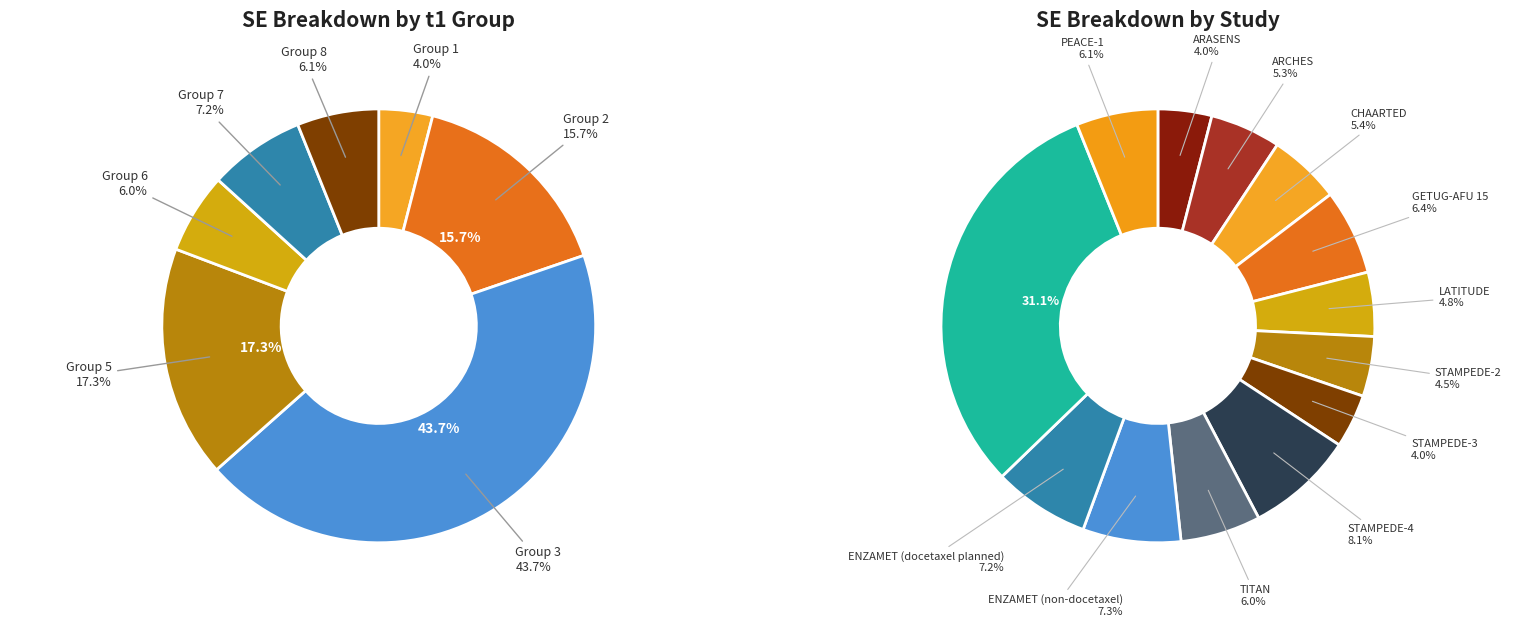

To the nearest percent, what is the difference between the CHAARTED and STAMPEDE-4 slice percentages?

3%